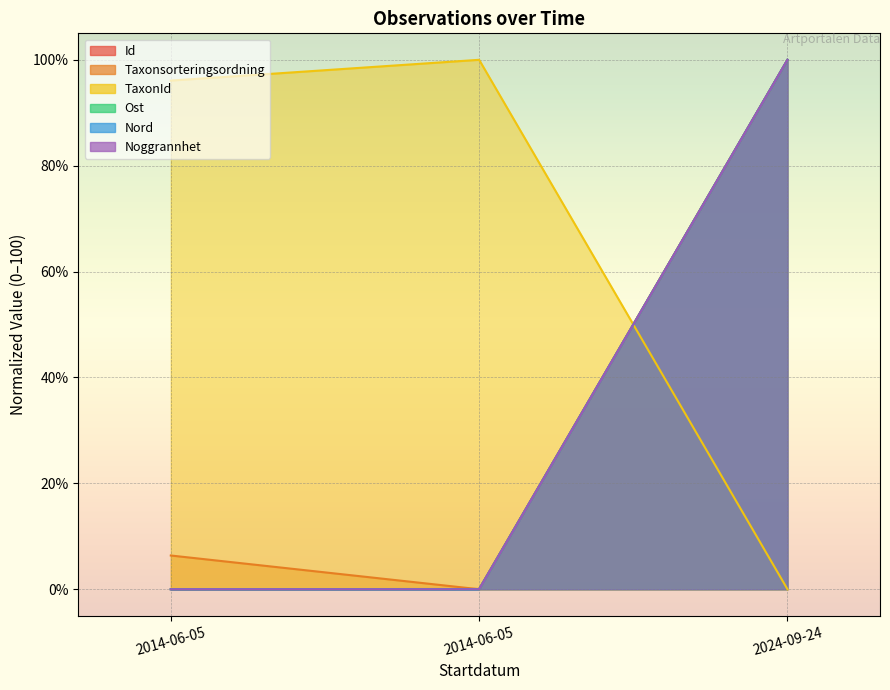

Which series has the largest range (max minus min)?

Id